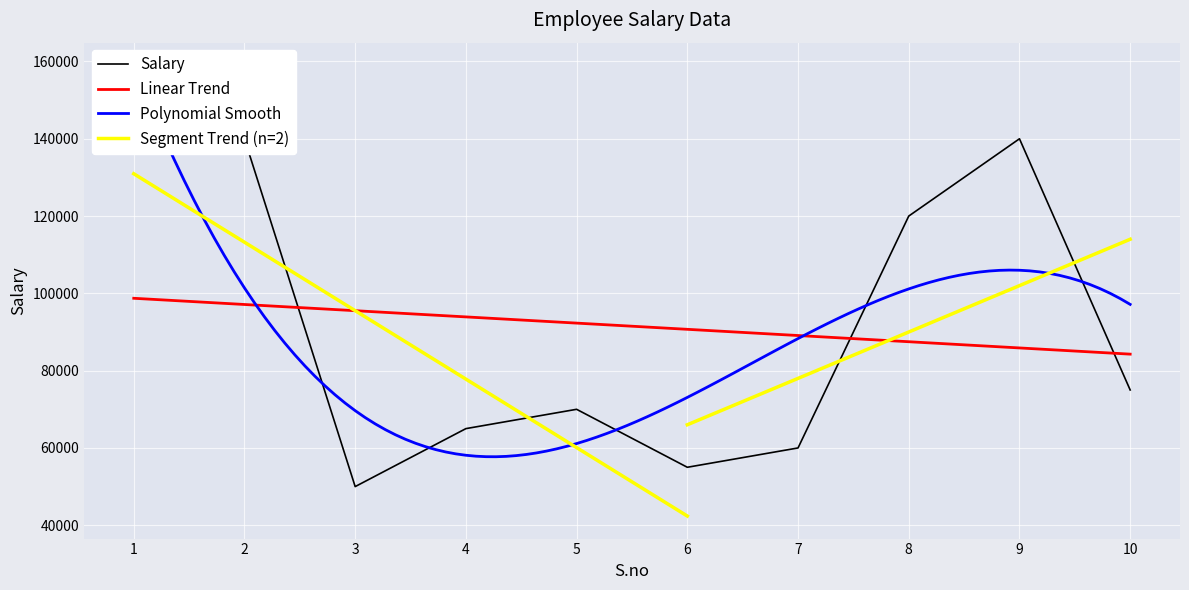

Rank the categories by value from highest to lowest.

1, 2, 9, 8, 10, 5, 4, 7, 6, 3